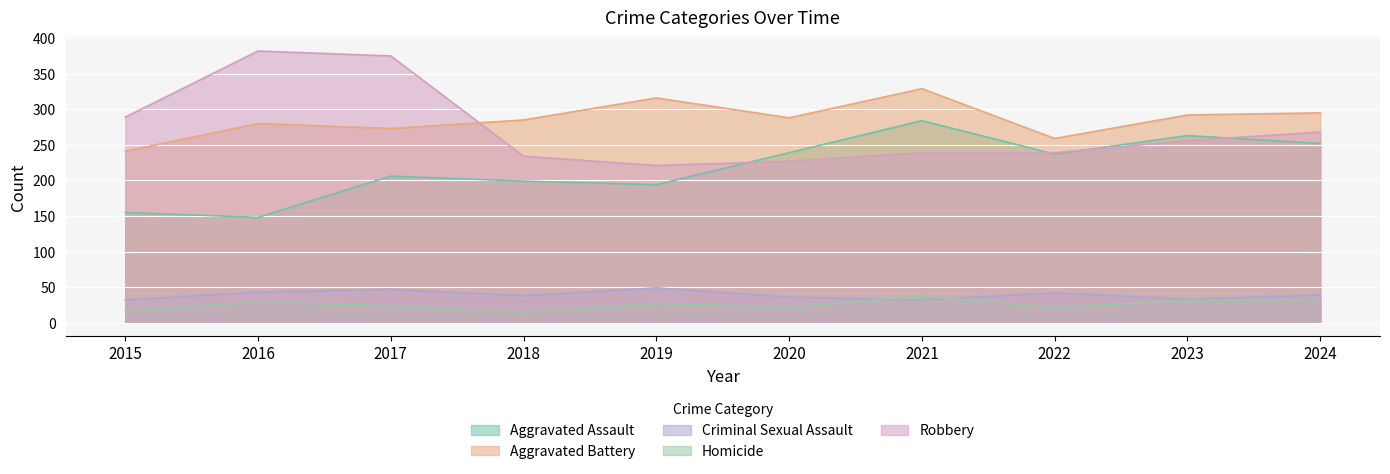

What is the total value across all series at 2024?

887